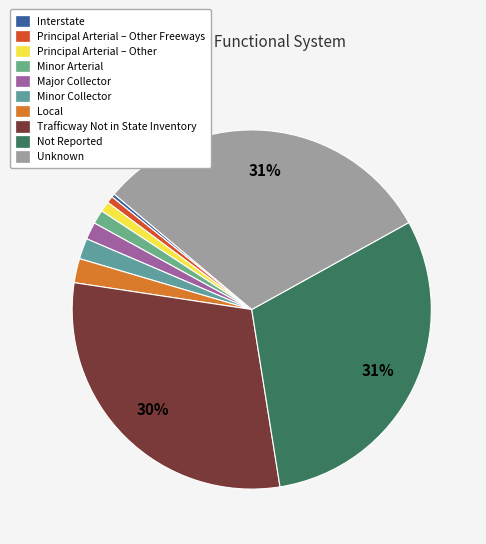

How many segments does this pie chart have?

10